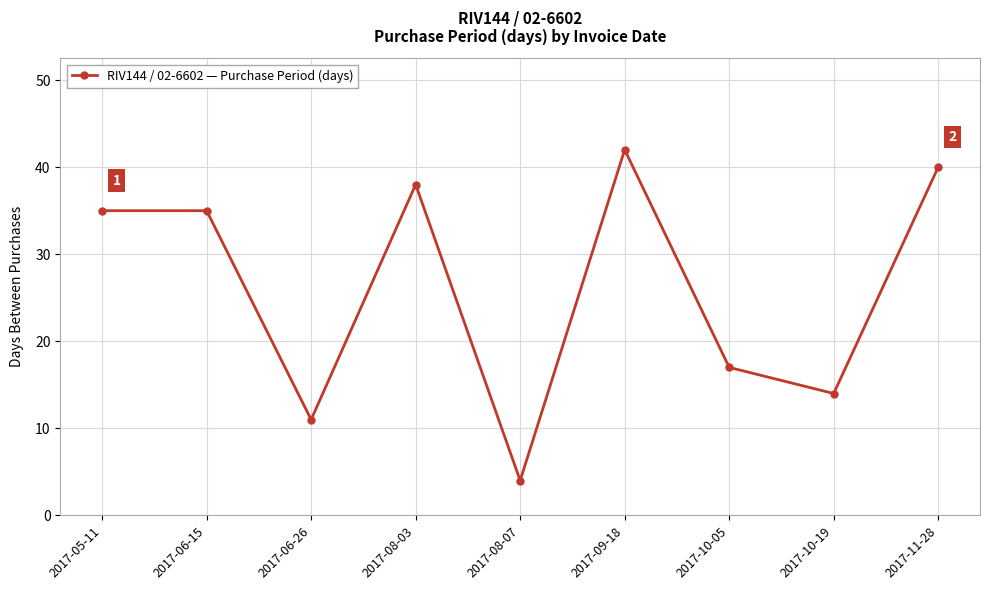

The chart shows a value of 42 at 2017-09-18. True or false?

True